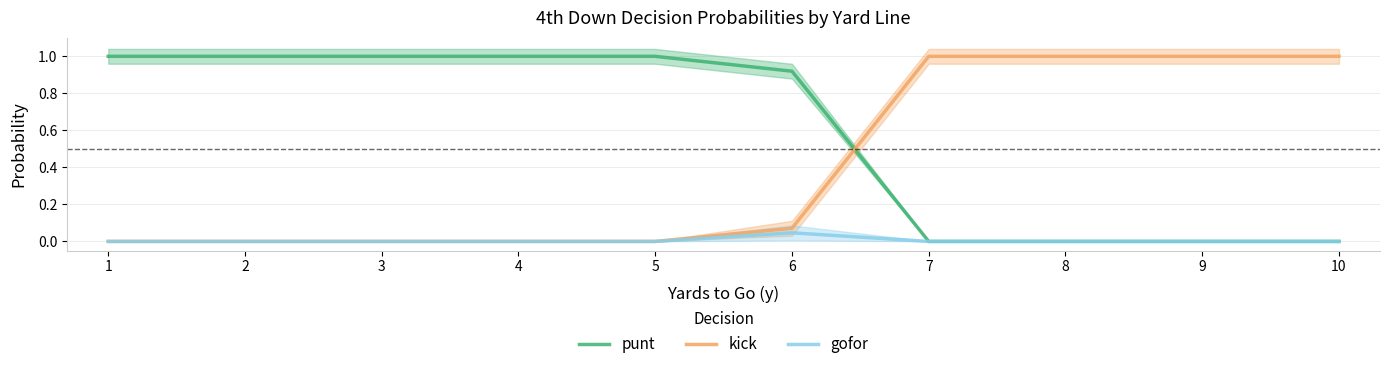

Reading right to left, extract all data points from this chart.

punt: 0.0	0.0	0.0	0.0	0.9	1.0	1.0	1.0	1.0	1.0
kick: 1.0	1.0	1.0	1.0	0.1	0.0	0.0	0.0	0.0	0.0
gofor: 0.0	0.0	0.0	0.0	0.0	0.0	0.0	0.0	0.0	0.0